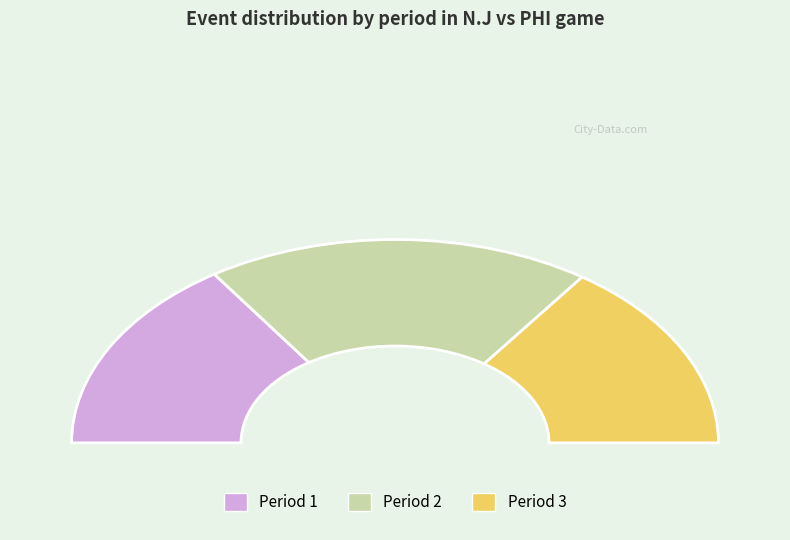

What is the change in value from Period 2 to Period 3?

-21